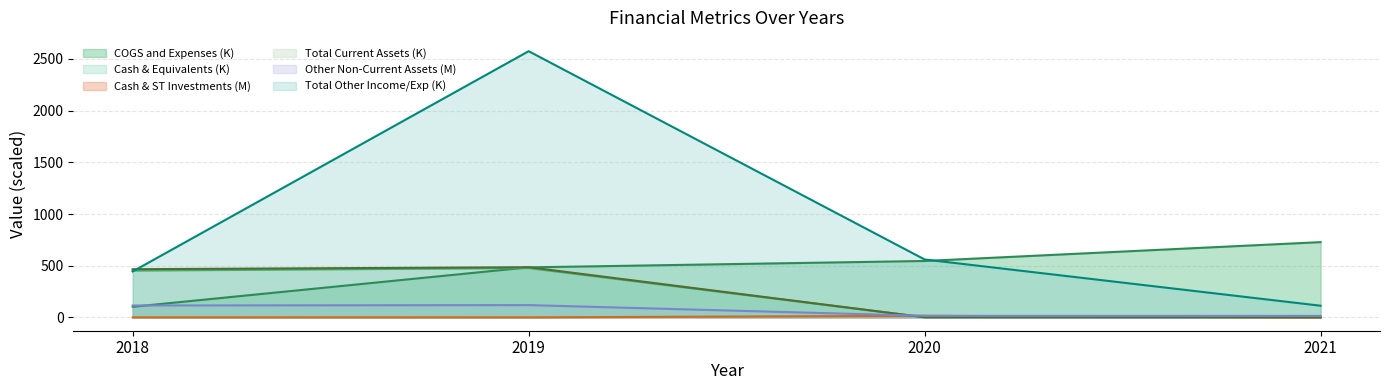

Between 2021 and 2018, which is larger?

2021